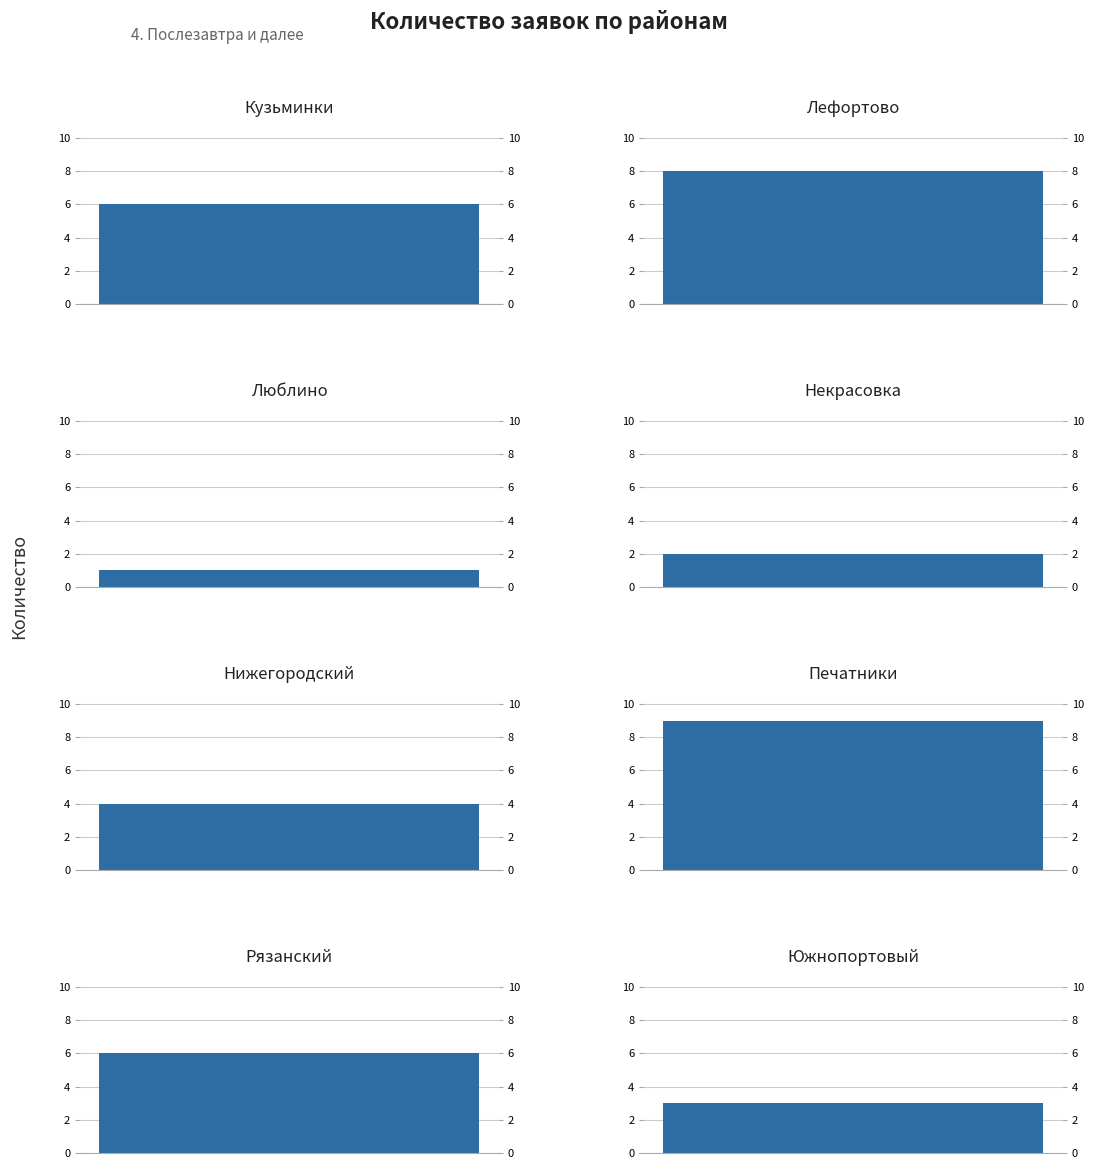

Rank the categories by value from highest to lowest.

Печатники, Лефортово, Кузьминки, Рязанский, Нижегородский, Южнопортовый, Некрасовка, Люблино